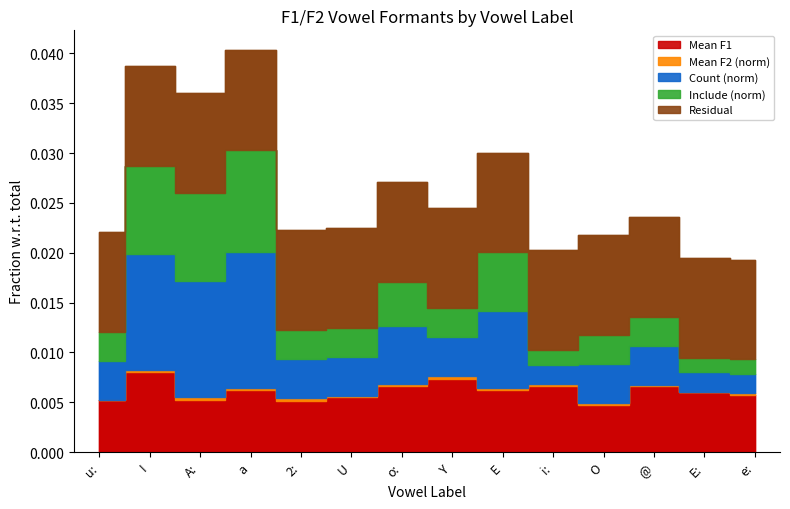

Where is Mean F1 nearest to the value 0?

O